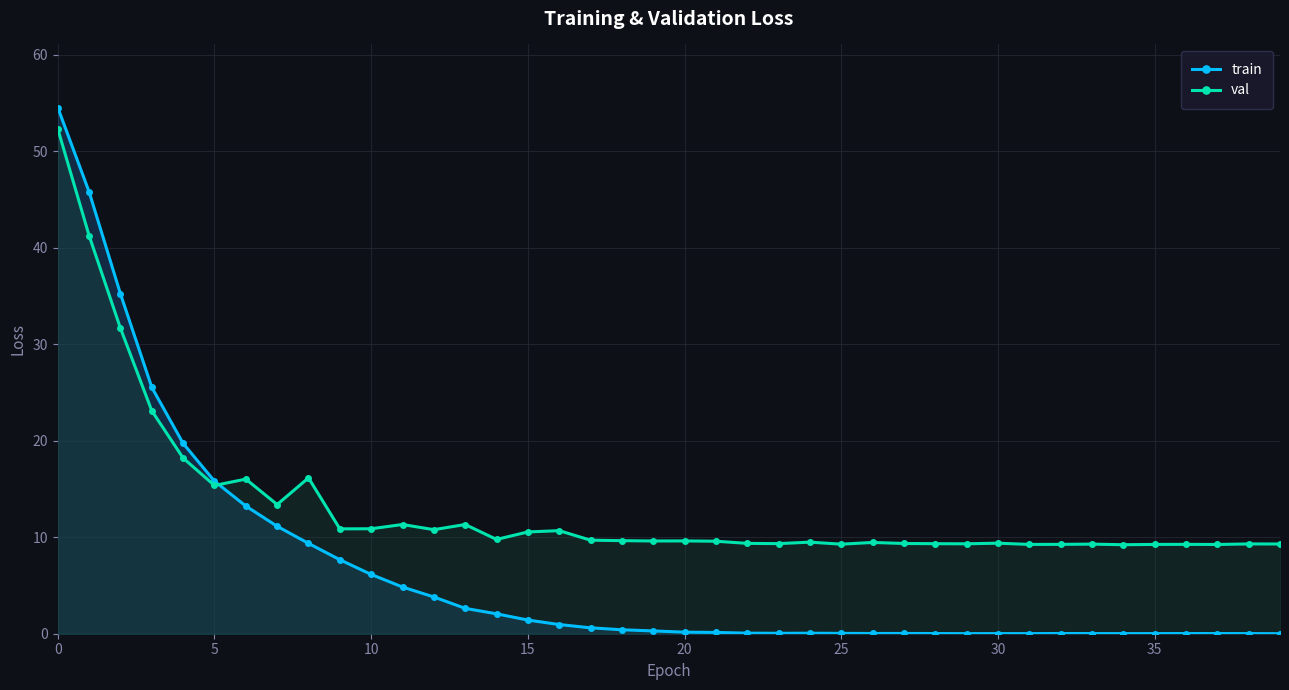

At how many categories does at least one series exceed 29?

3